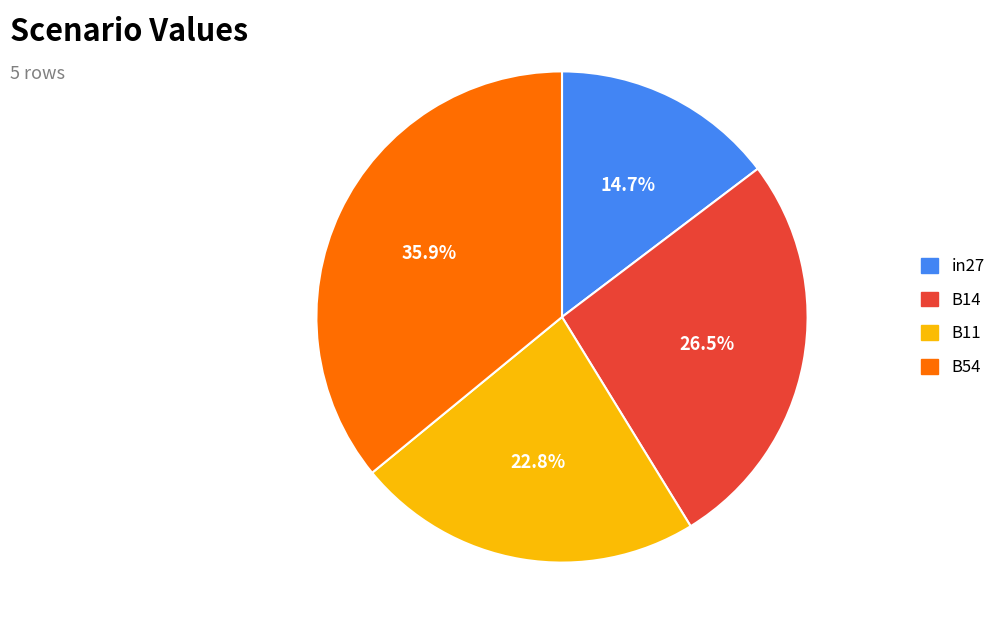

How many slices are in this pie chart?

4